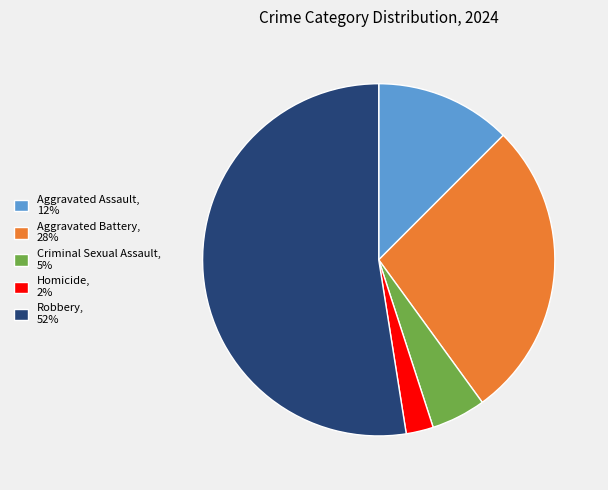

Is there a majority slice in this chart?

Yes